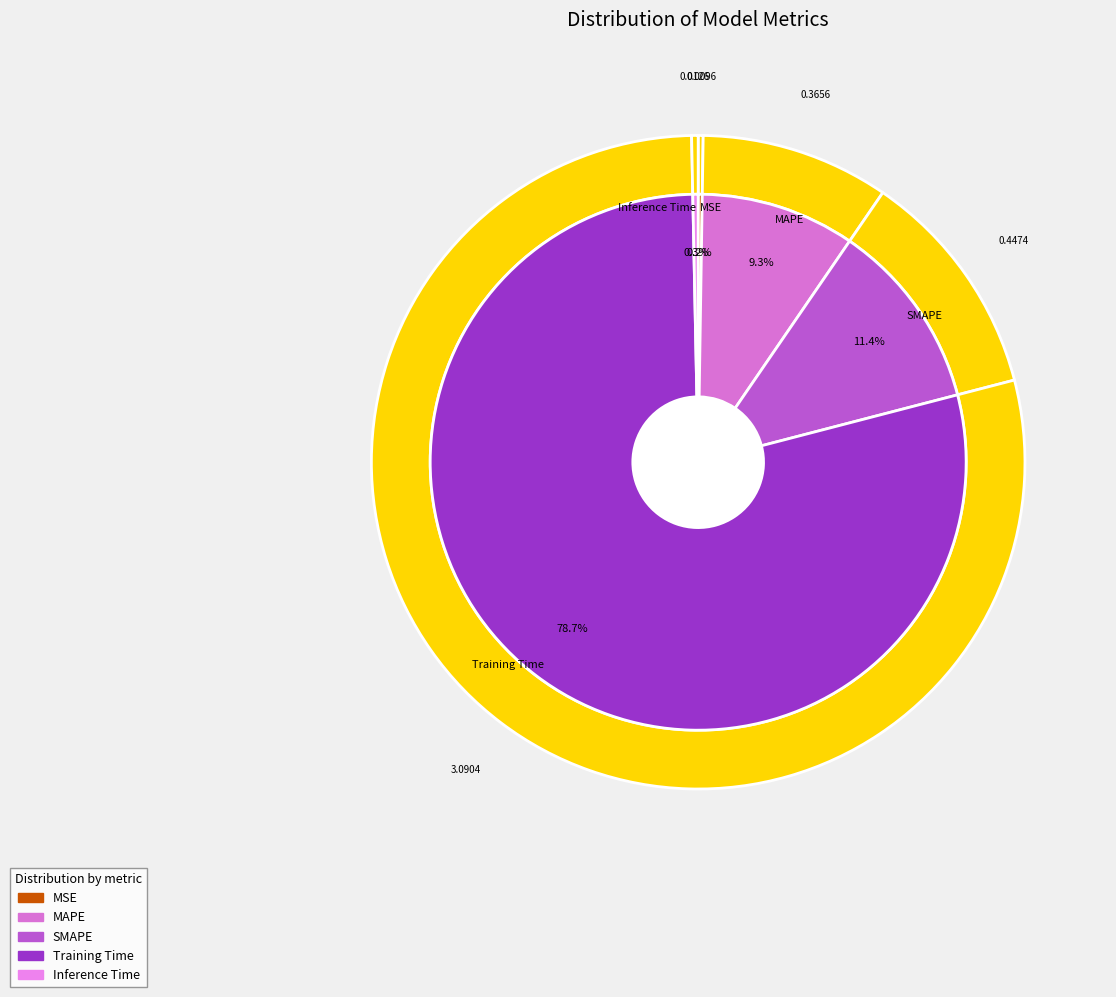

Between MAPE and SMAPE, which is larger?

SMAPE